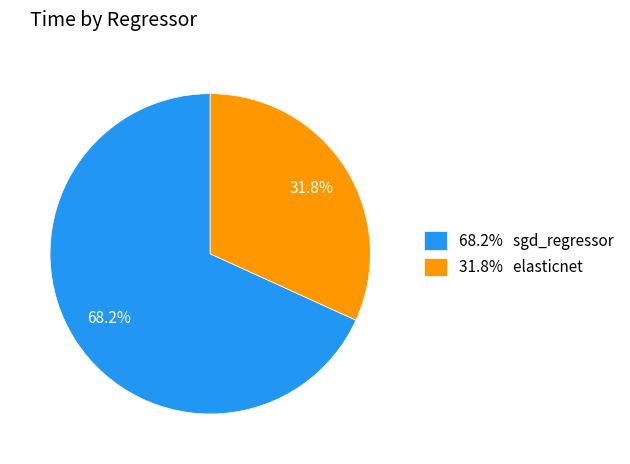

Does any single category account for the majority?

Yes